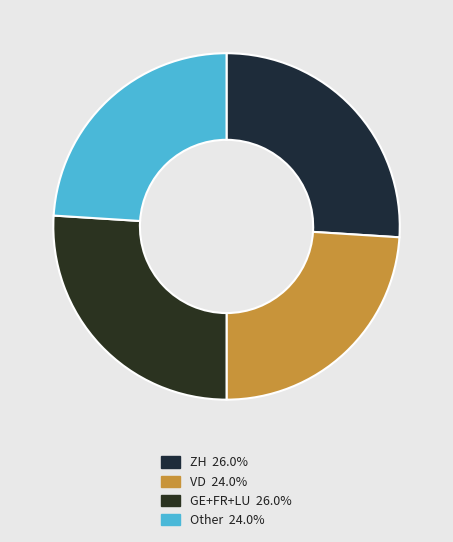

Count the number of slices in the pie.

4